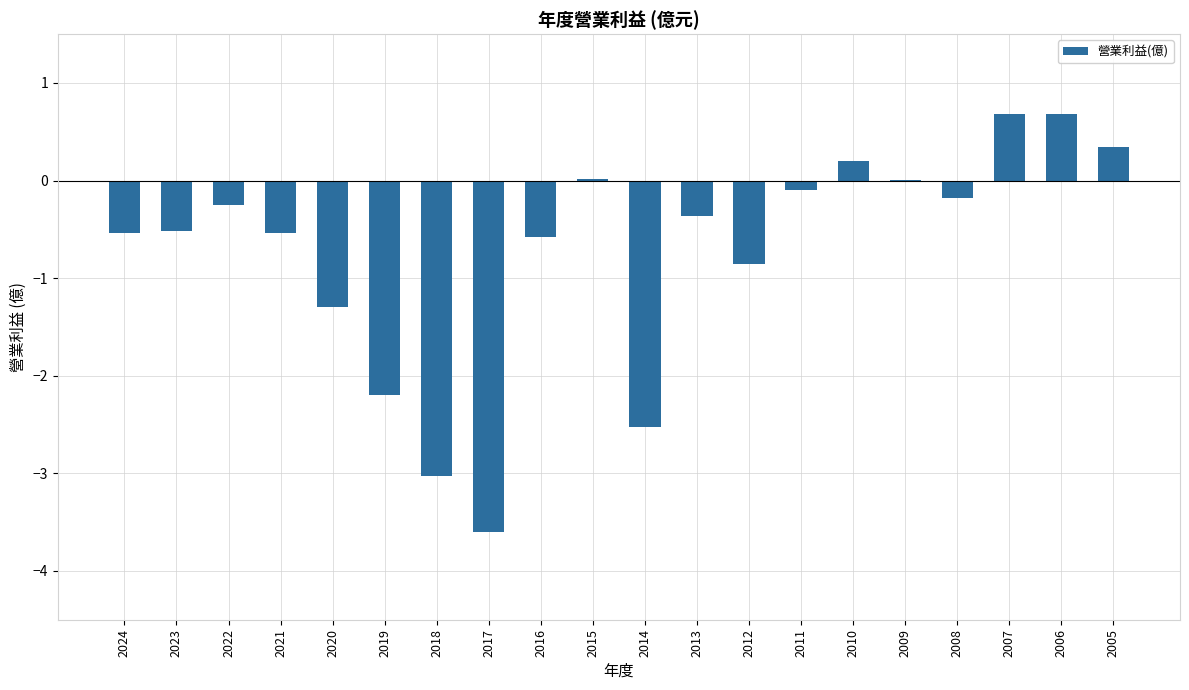

The value at 2023 is -0.5. True or false?

True